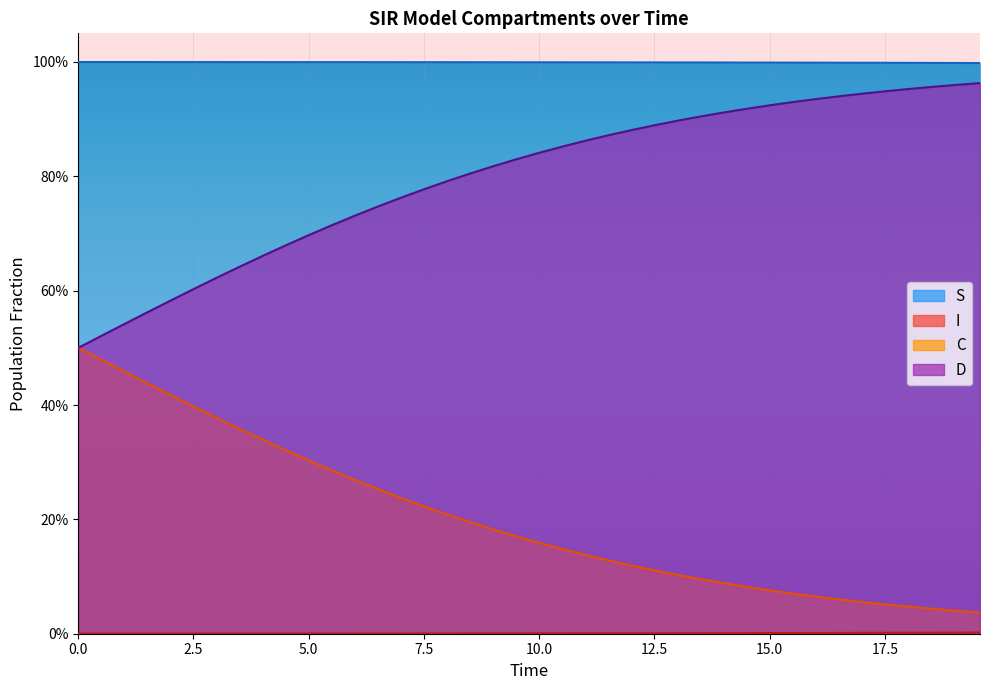

True or false: C and I intersect in this chart.

False